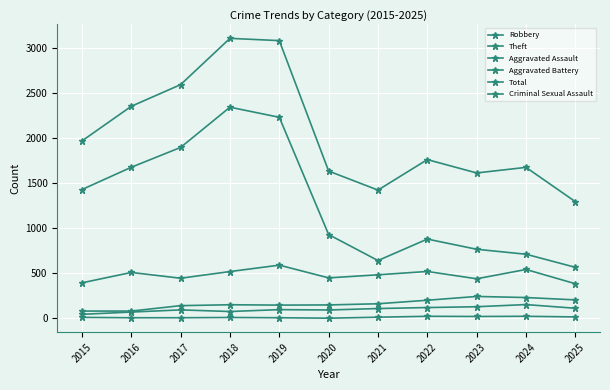

Does the chart have visible grid lines?

Yes